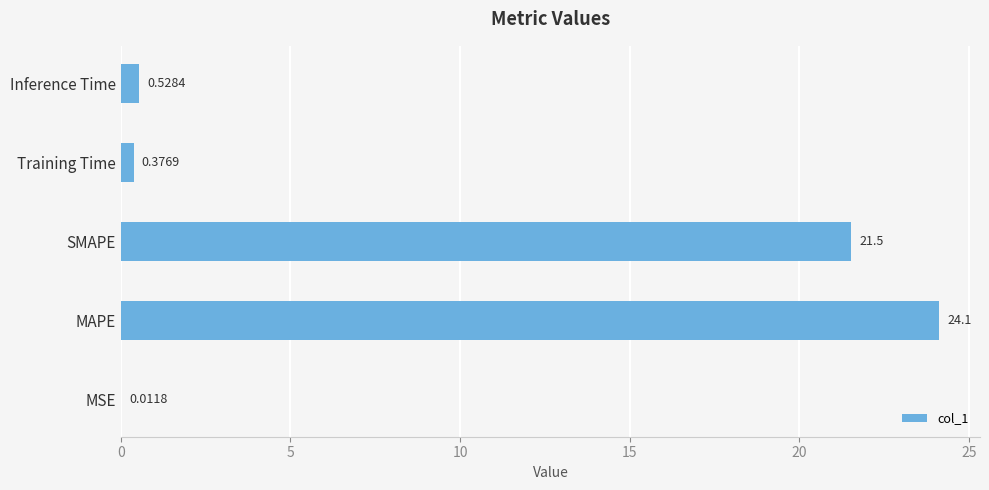

Are the bars horizontal?

Yes